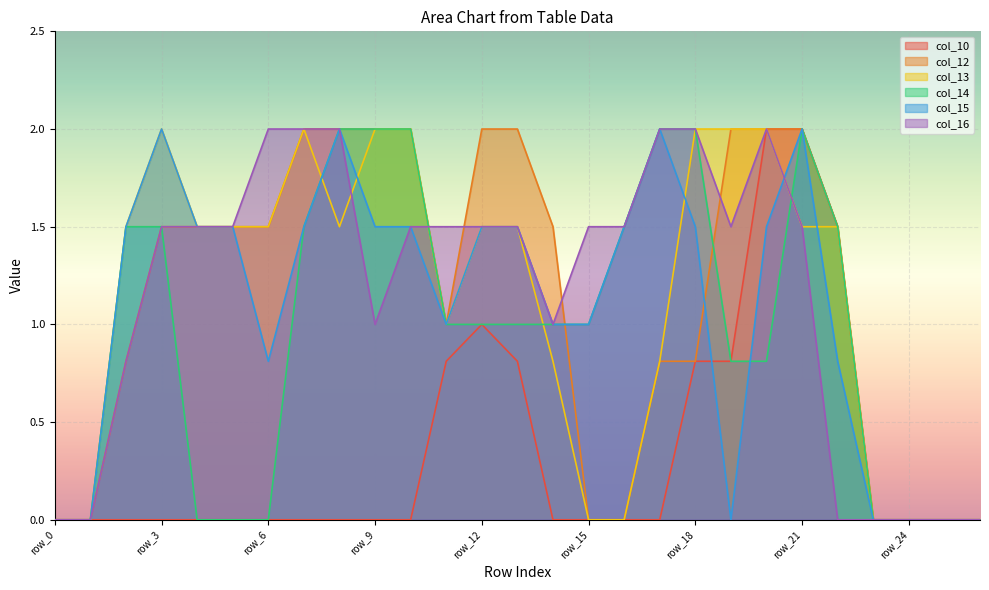

At row_5, list the series in order from largest to smallest.

col_12, col_13, col_15, col_16, col_10, col_14